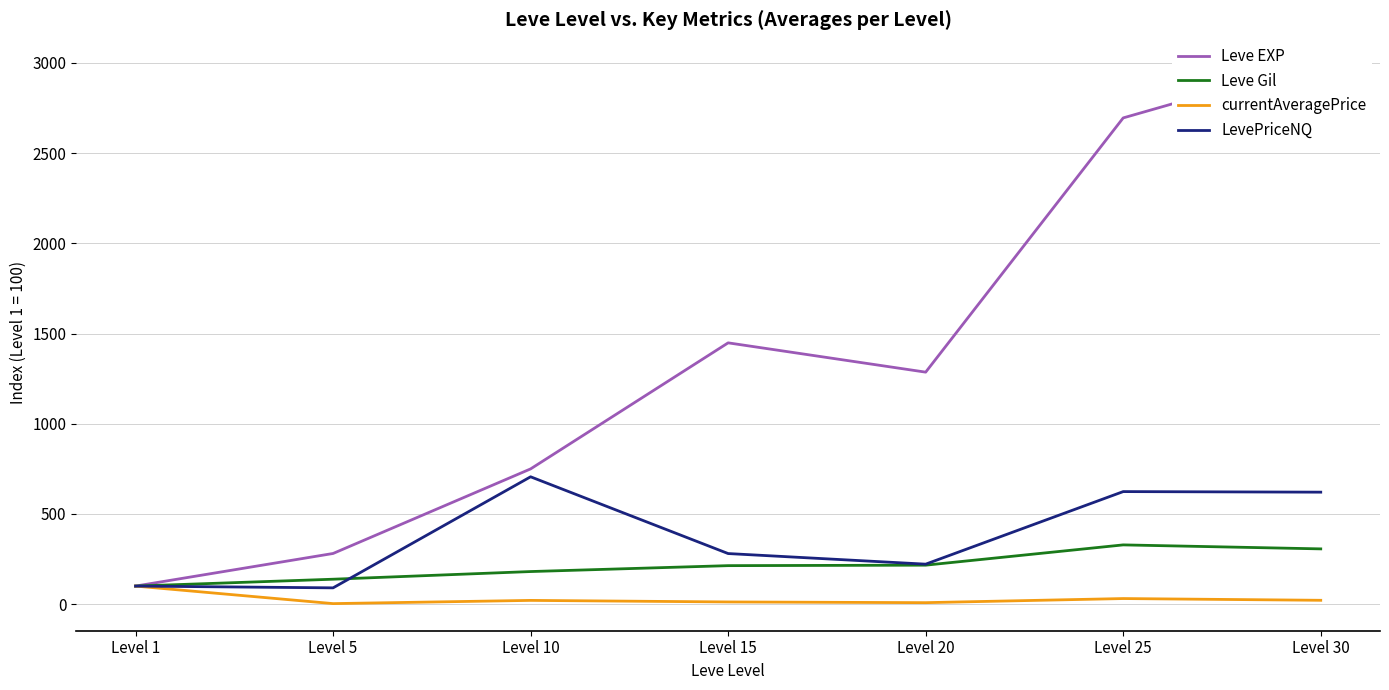

Which category has the lowest value in the Leve EXP series?

Level 1